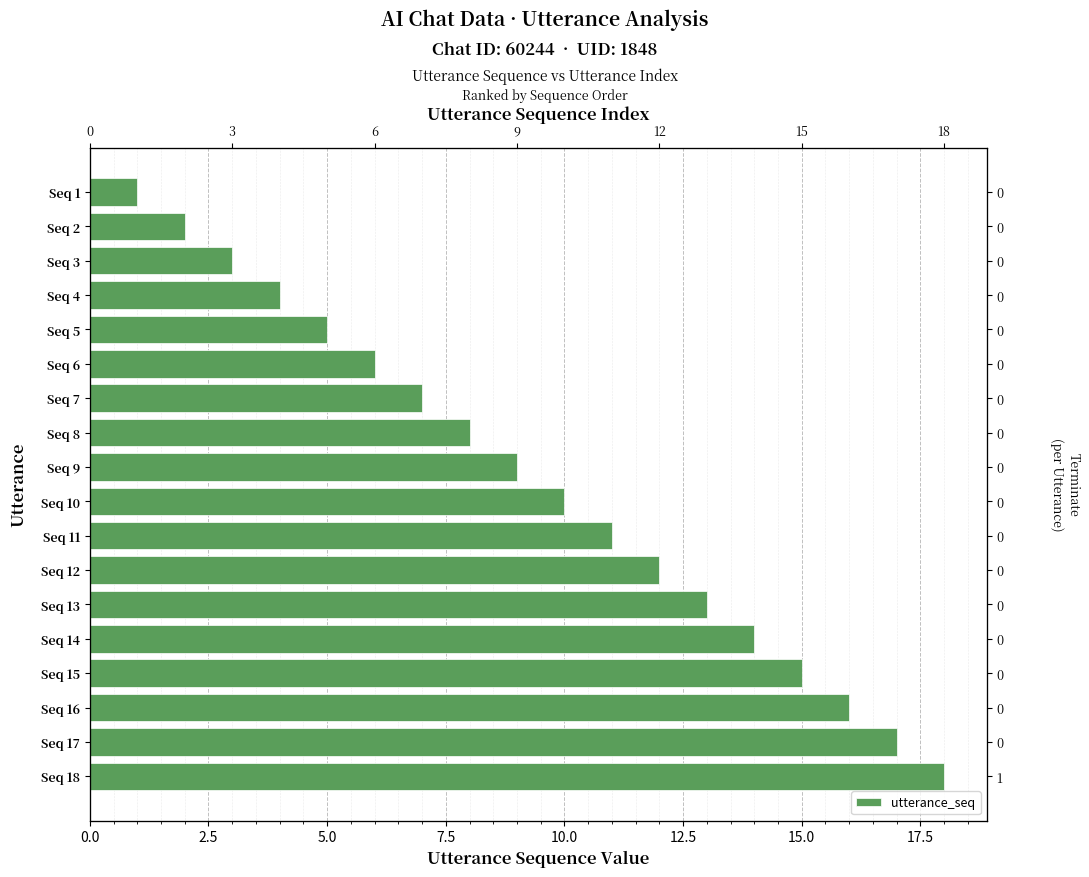

How many data points are less than 10?

9